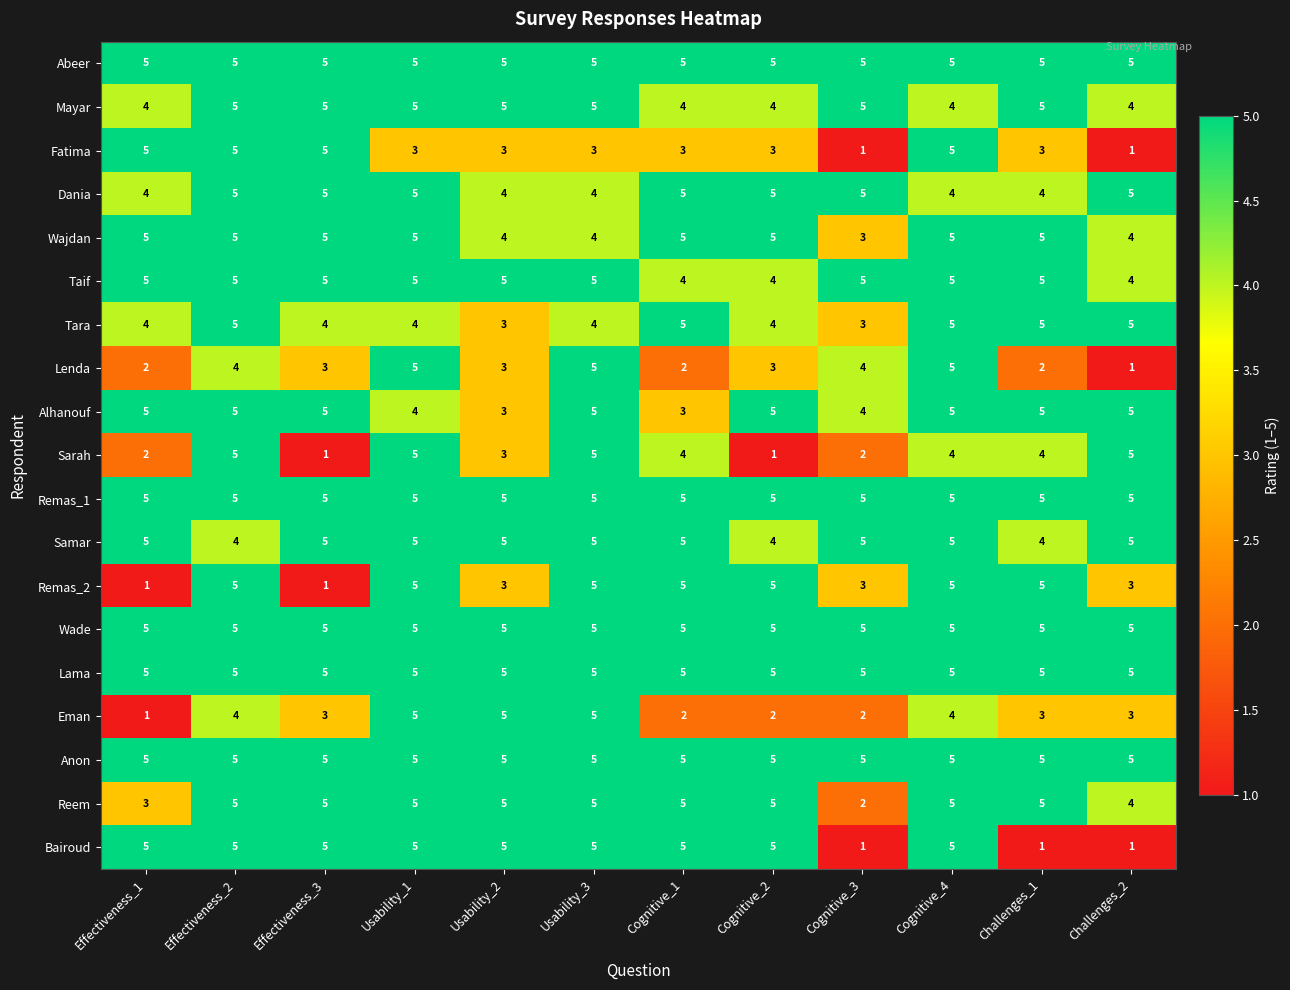

Is the value of Mayar at Challenges_1 greater than the value of Fatima at Usability_3?

Yes